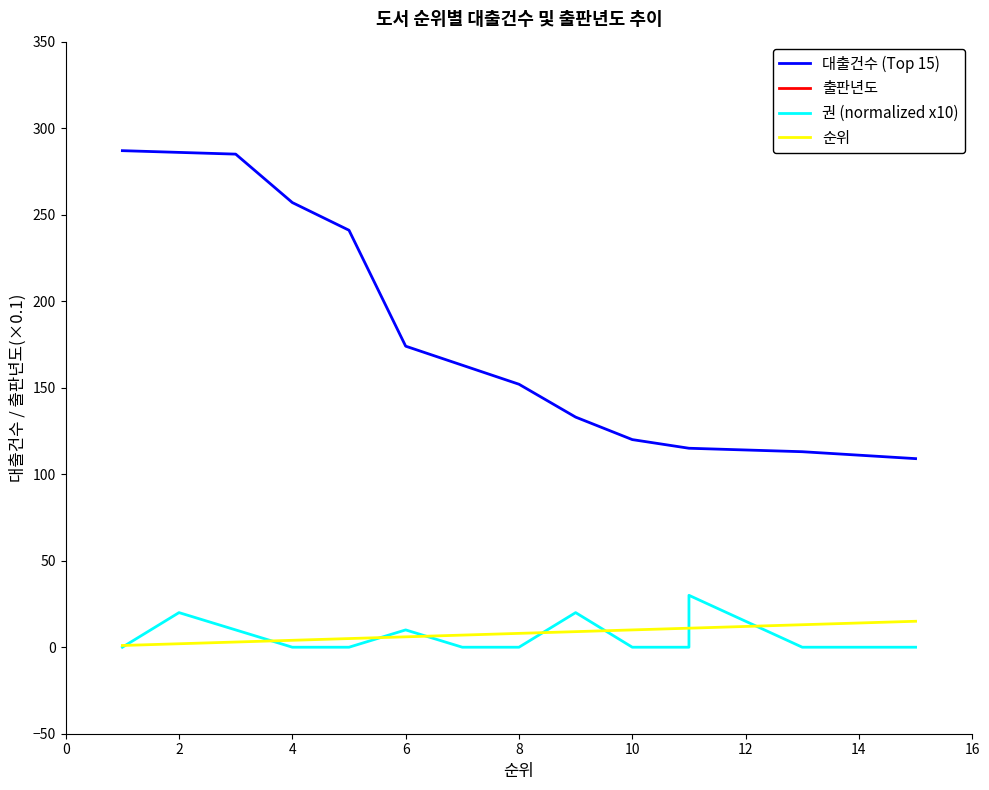

How many lines are shown in the chart?

4